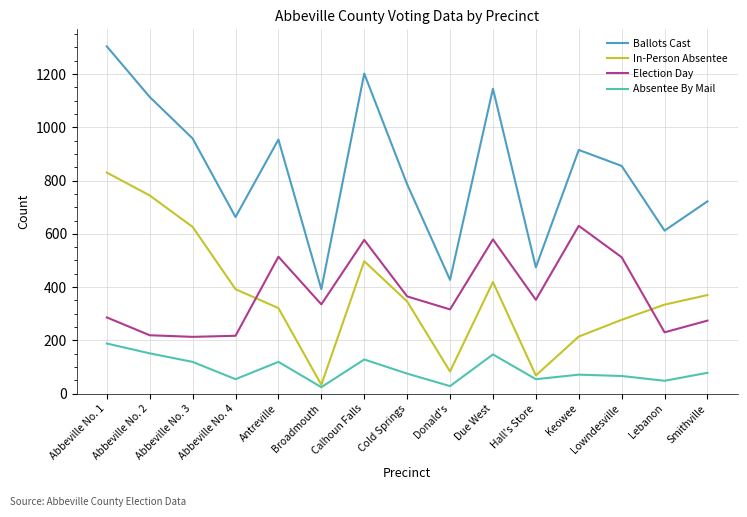

How many series are shown in this chart?

4